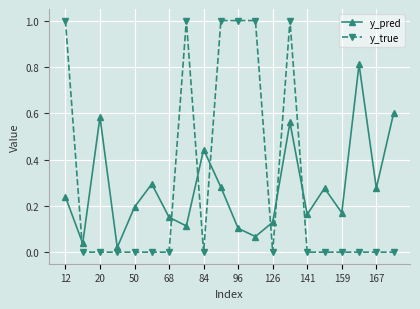

Does the chart have visible grid lines?

Yes